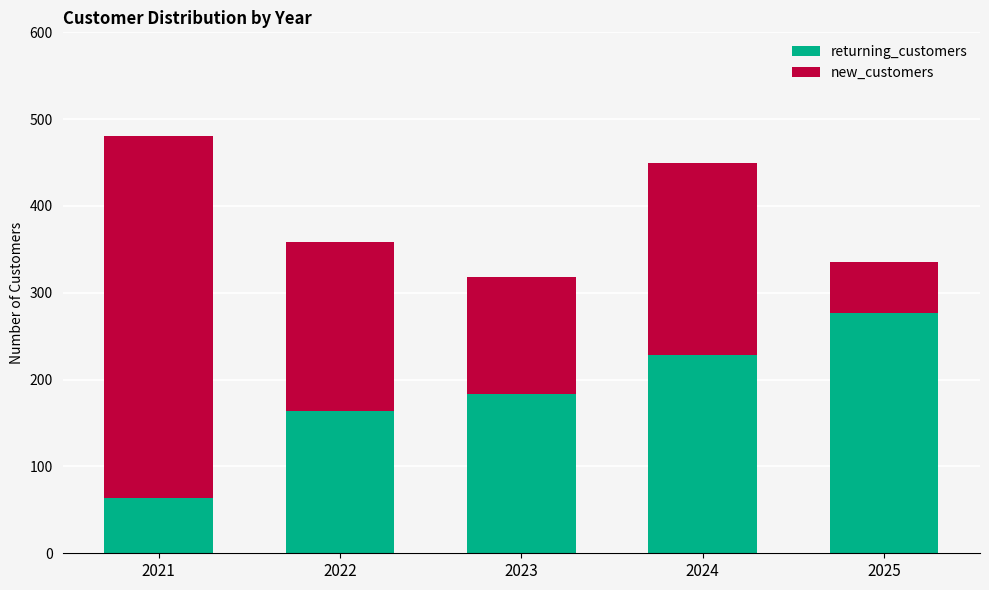

What is the difference between the second highest and second lowest values in the returning_customers series?

64